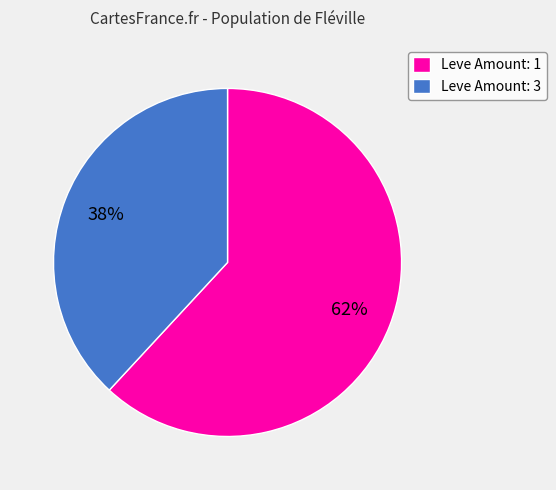

Is the sum of Leve Amount: 3 and Leve Amount: 1 greater than half?

Yes